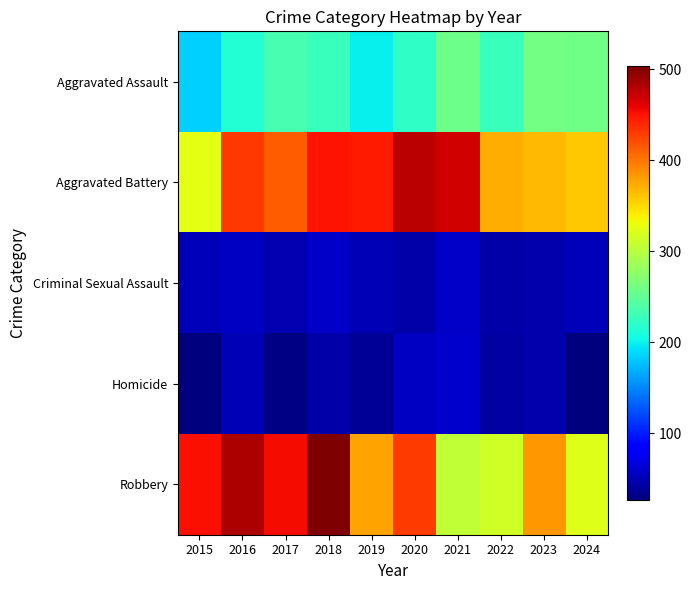

Between 2015 and 2018, which series saw the biggest shift?

Aggravated Battery